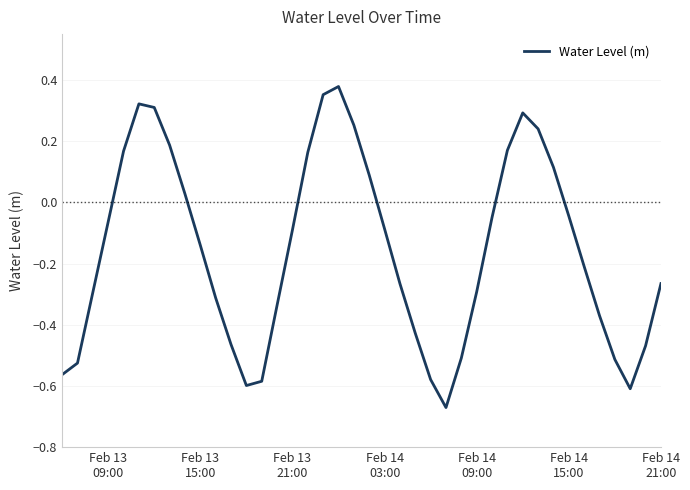

What is the difference between the maximum and minimum values?

1.0